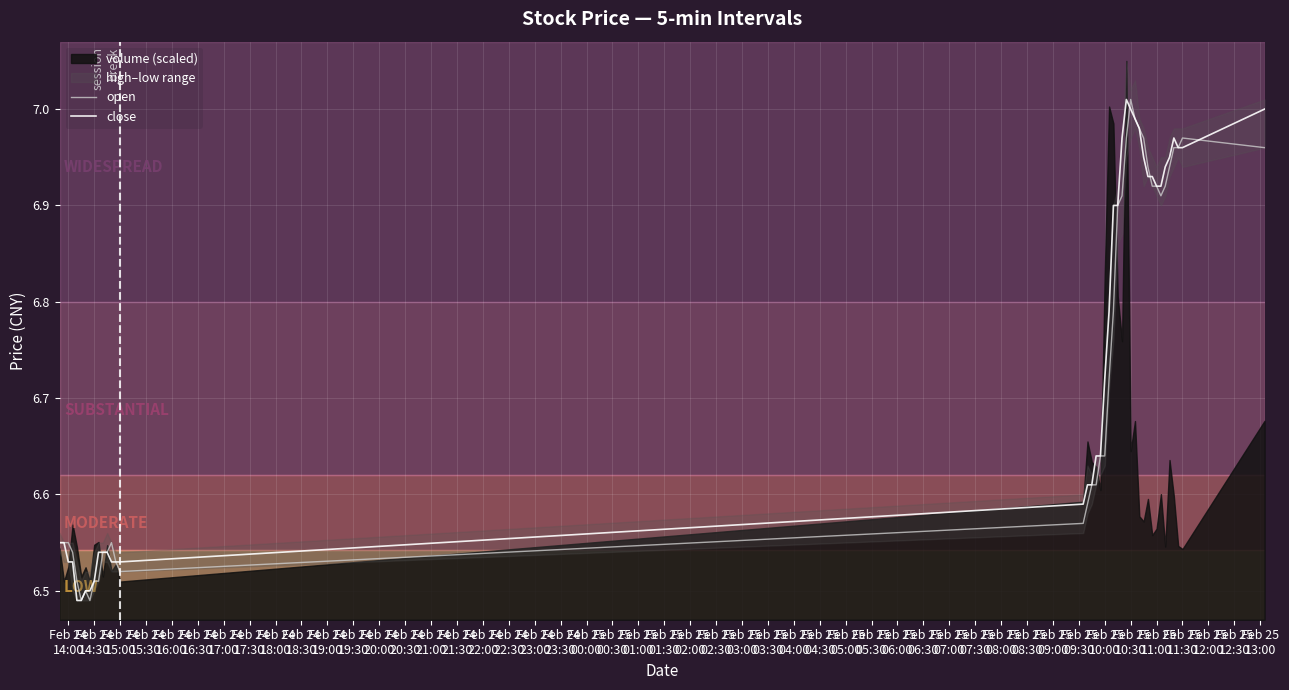

What position from the left is Feb 25 11:00?

33